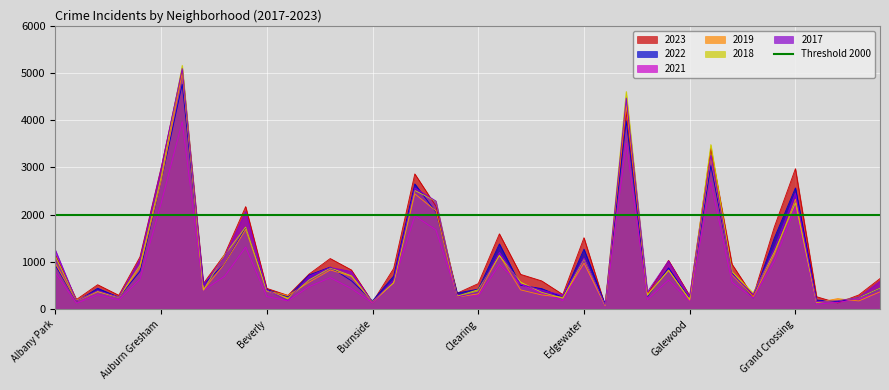

At which label does 2017 reach its peak?

Austin